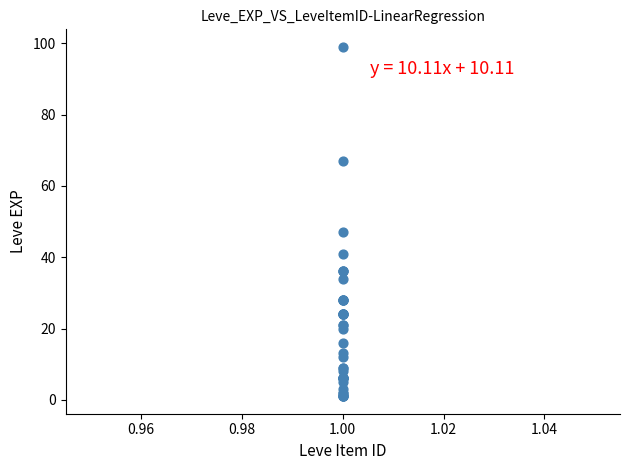

What Y value in the scatter plot is closest to 50?

47